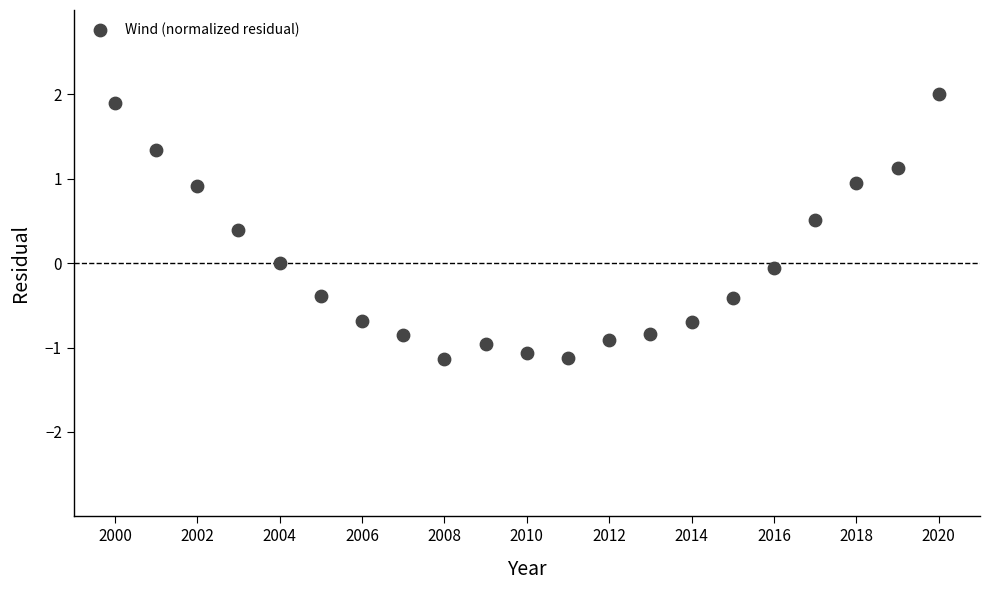

What is the range of Y values (max minus min)?

3.1